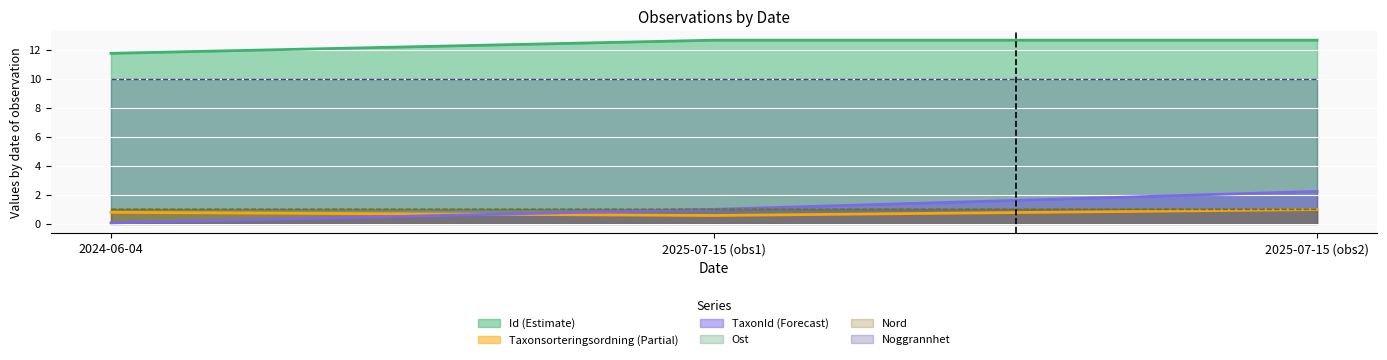

What is the greatest value displayed?

12.7